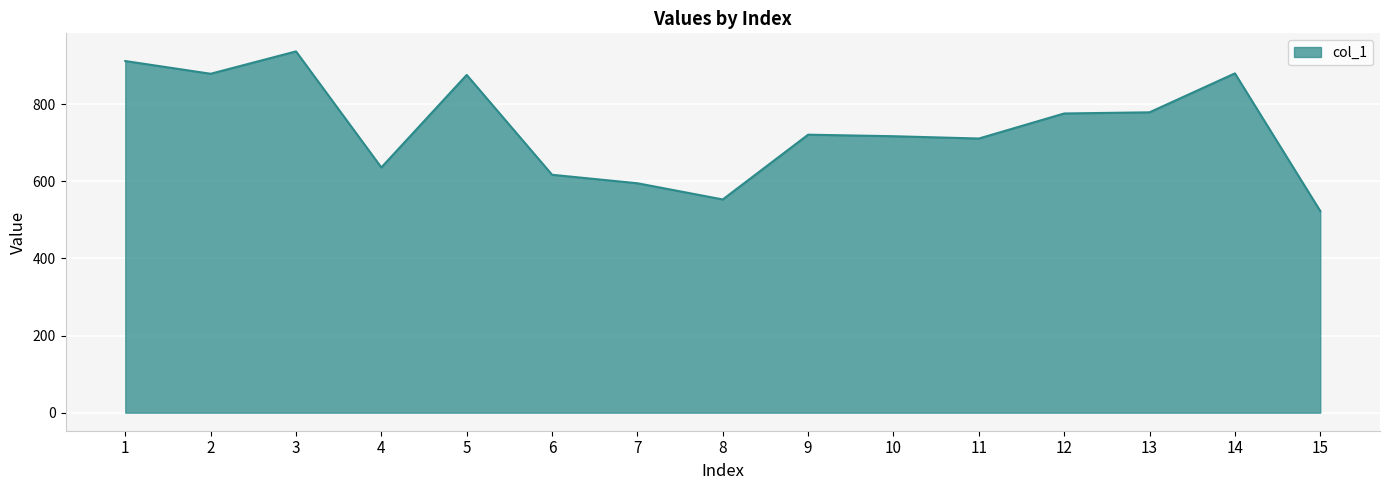

At which category does the data reach its first local valley?

2